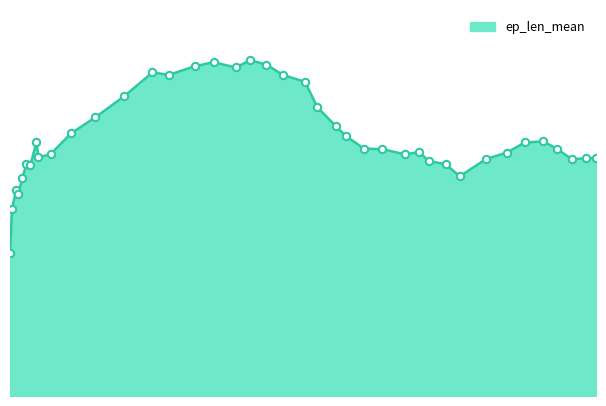

How many lines are shown in the chart?

1